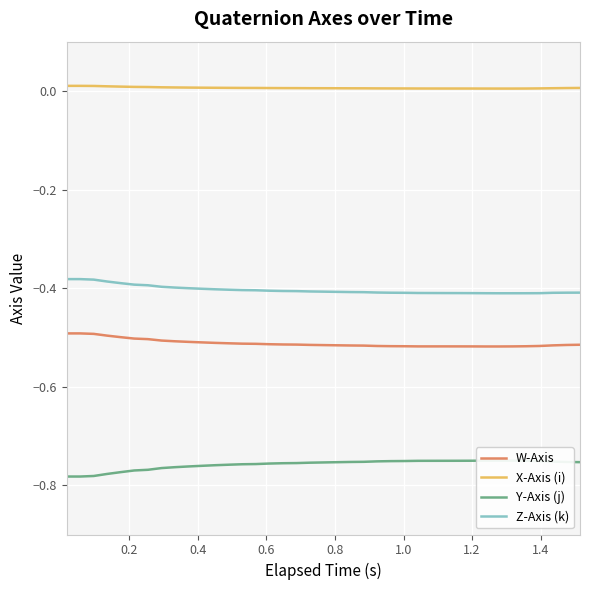

What is the minimum value for Z-Axis (k)?

-0.4